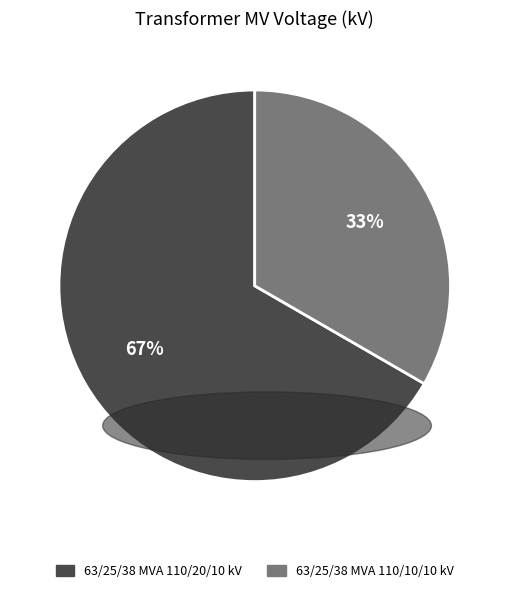

Is there a majority slice in this chart?

Yes